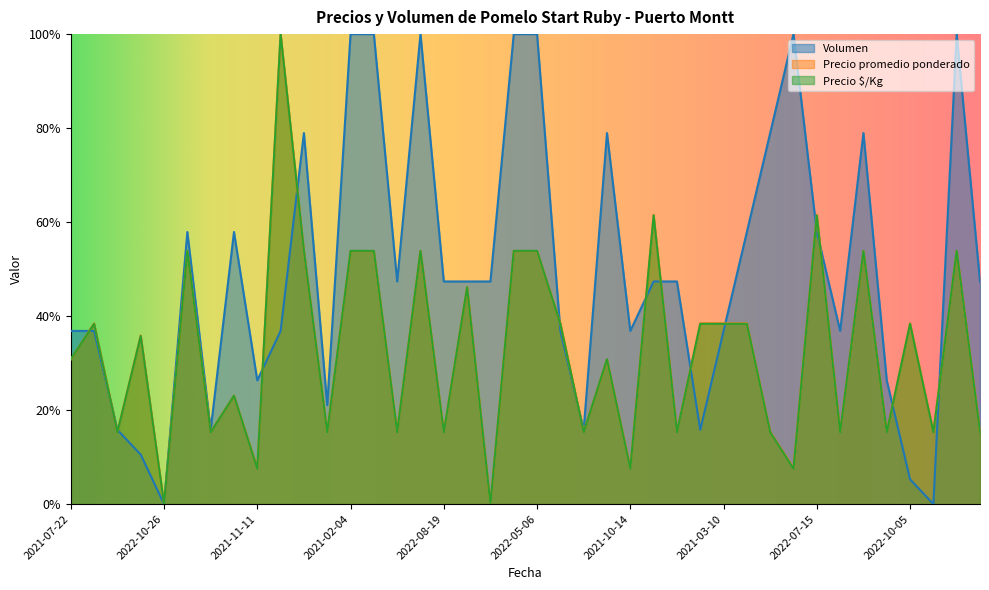

What is the difference between the second highest and minimum values in the Precio promedio ponderado series?

0.6